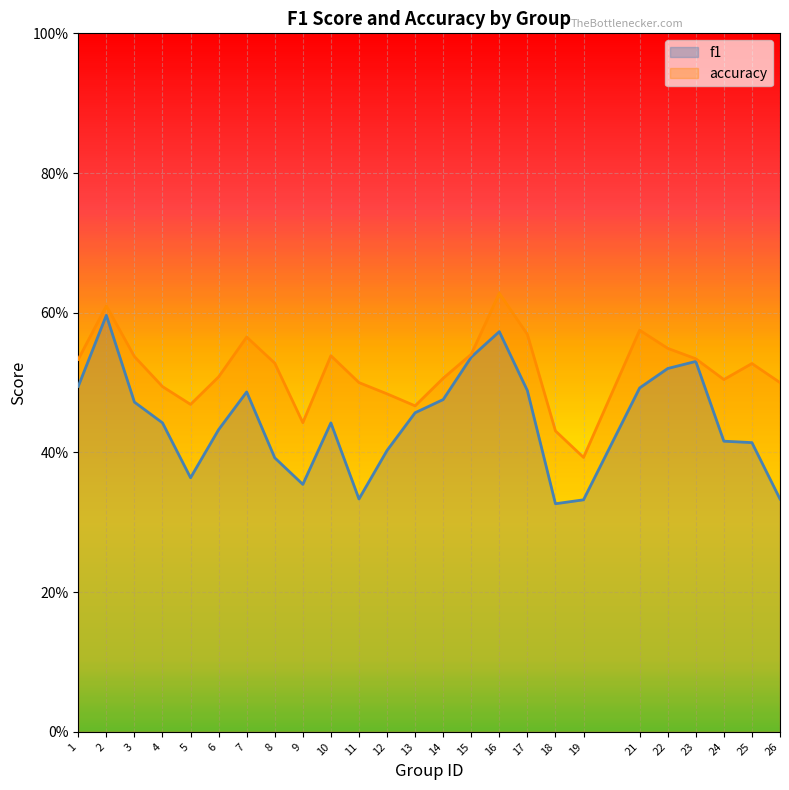

Is the value of f1 at 23 greater than the value of accuracy at 4?

Yes